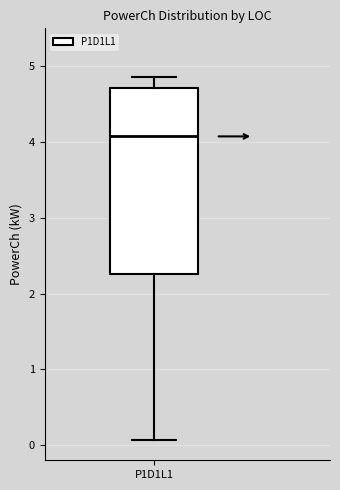

Transcribe this box plot: give where the median line is, the range the box spans, and where the two whiskers end, as read against the y-axis. The values are not printed on the chart, so give them approximately, as read against the axis.

median 4.1, box 2.3 to 4.7, whiskers 0.1 to 4.9